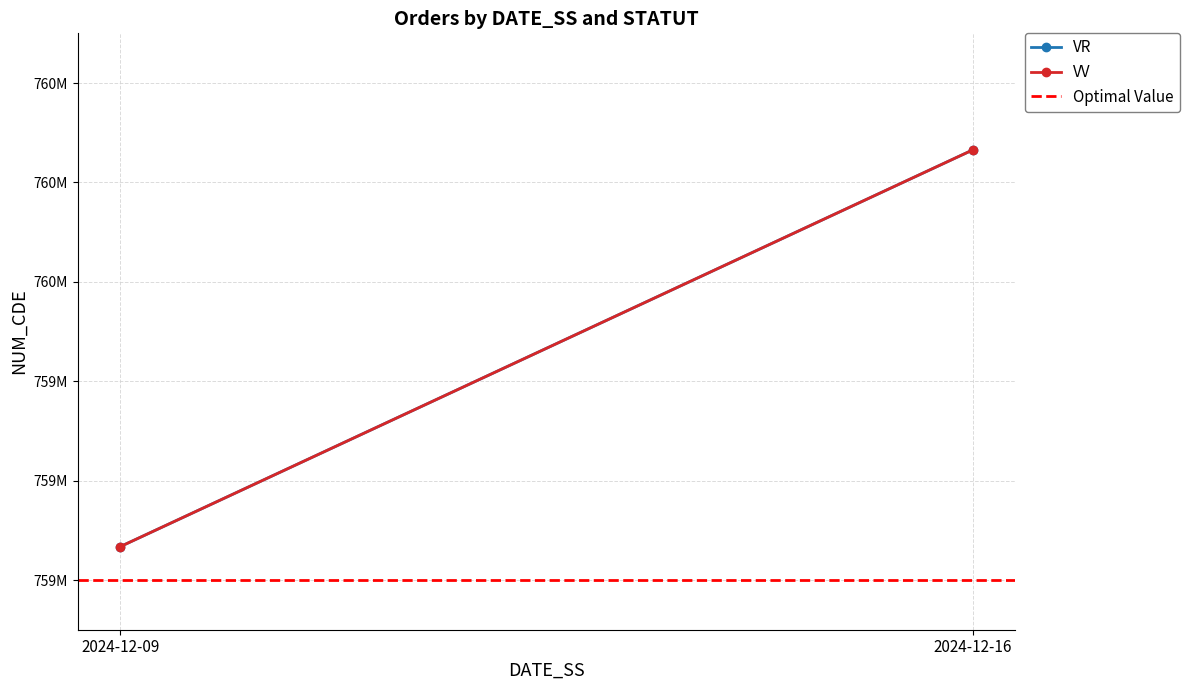

Reading left to right, what are all the values shown in this chart?

VR: 2024-12-09=759067214	2024-12-16=759865241
VV: 2024-12-09=759067214	2024-12-16=759865241
Optimal Value: 2024-12-09=759000000	2024-12-16=759000000